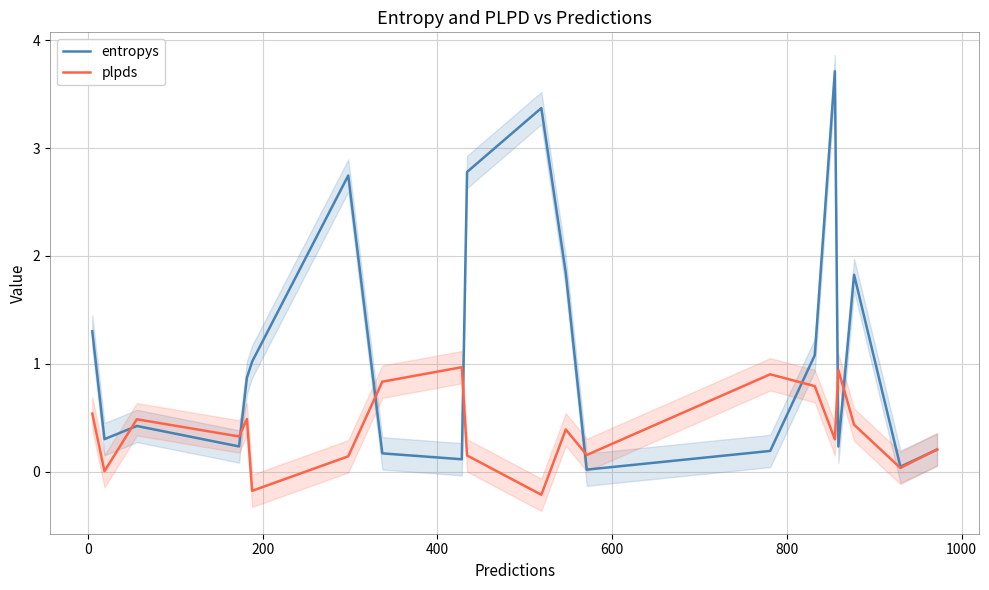

What is the lowest value of the plpds series?

-0.2